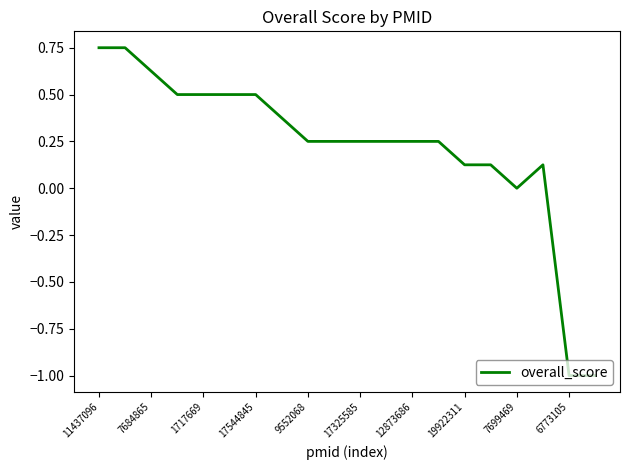

Is it true that the value at 12873686 is 0.4?

False